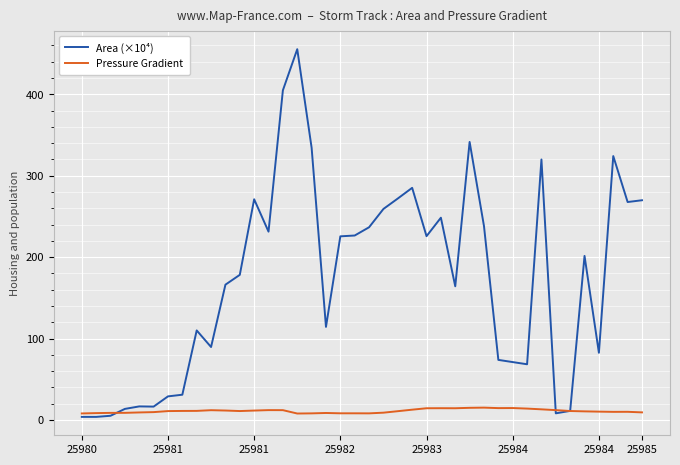

What is the maximum value for Area (×10⁴)?

455.4